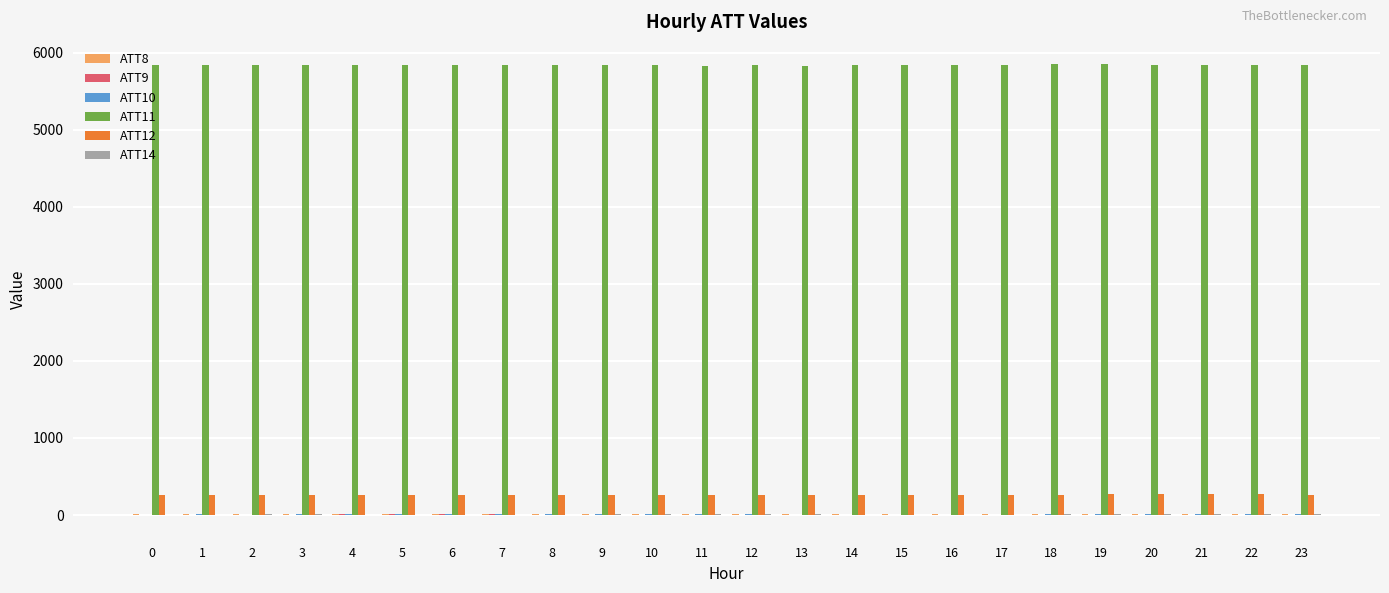

Which series has the largest total across all categories?

ATT11